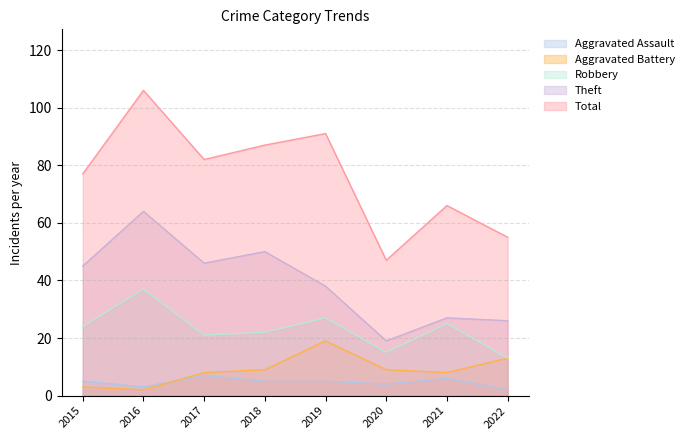

True or false: Theft has more than 2 points higher than both neighbors.

True